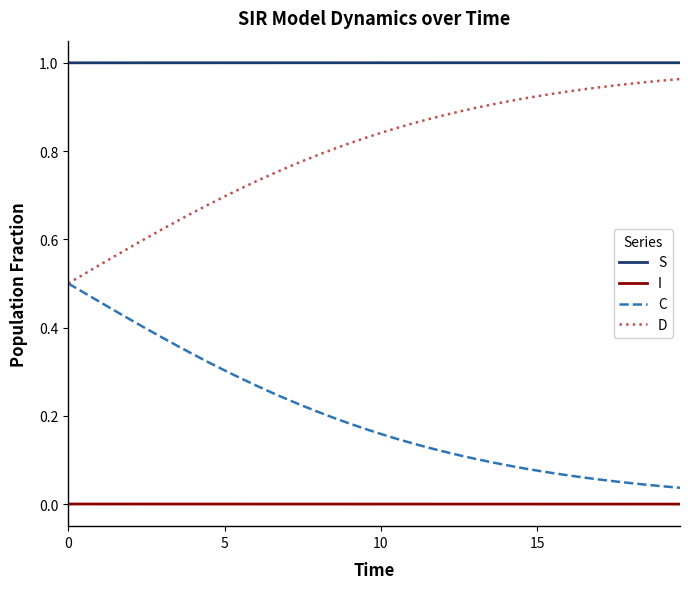

True or false: D and I intersect in this chart.

False